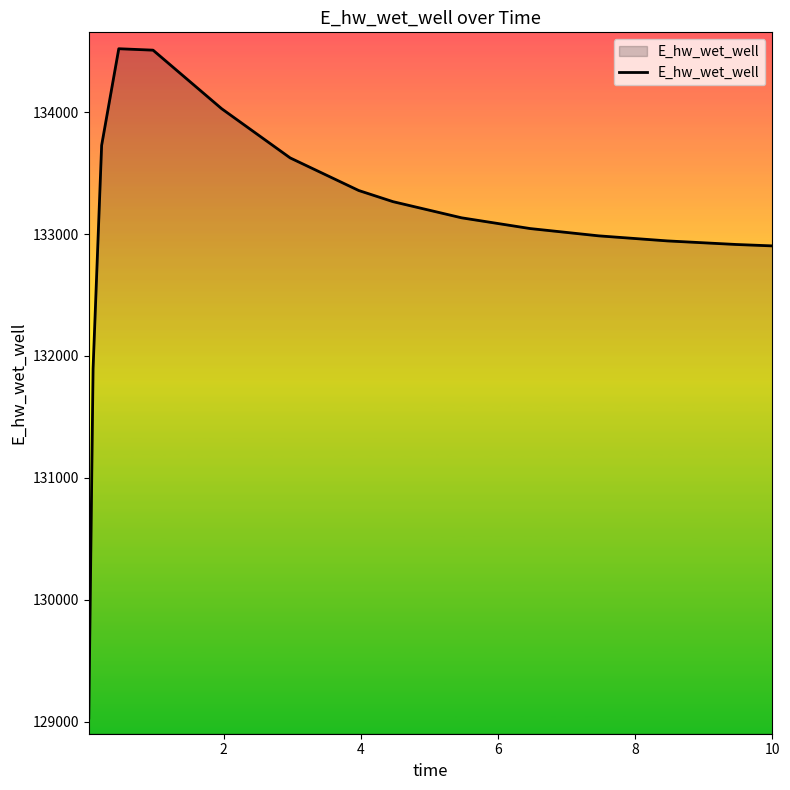

What is the difference between the maximum and minimum values?

5490.0